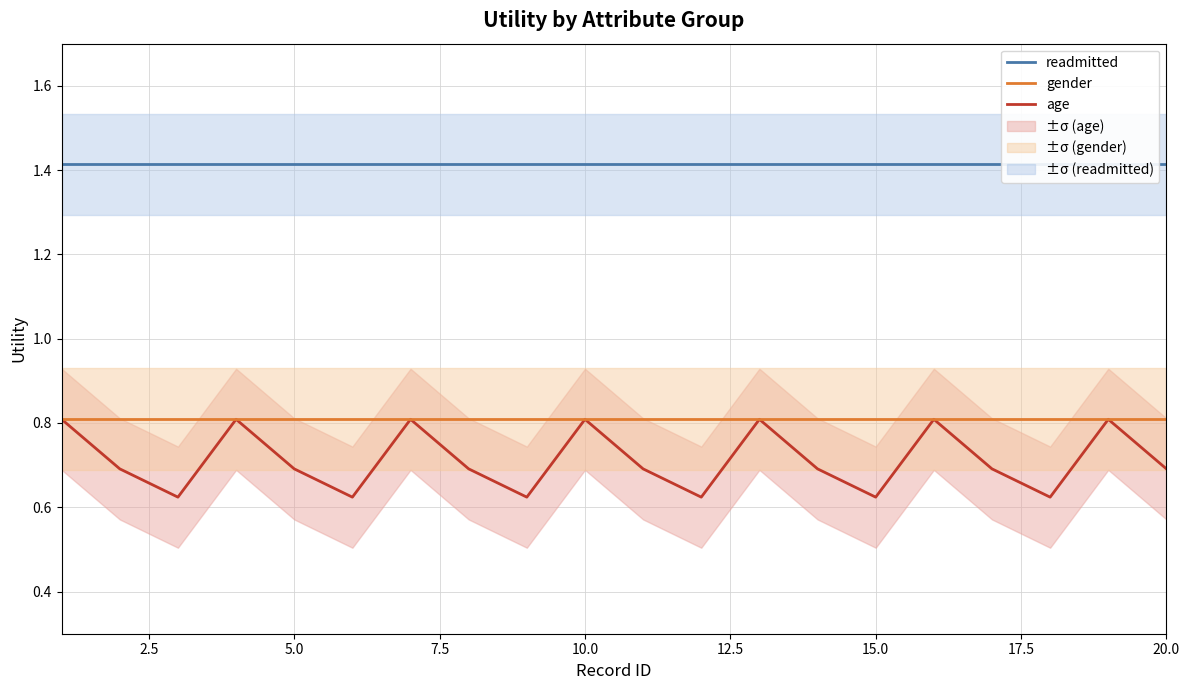

What is the highest value of the readmitted series?

1.4